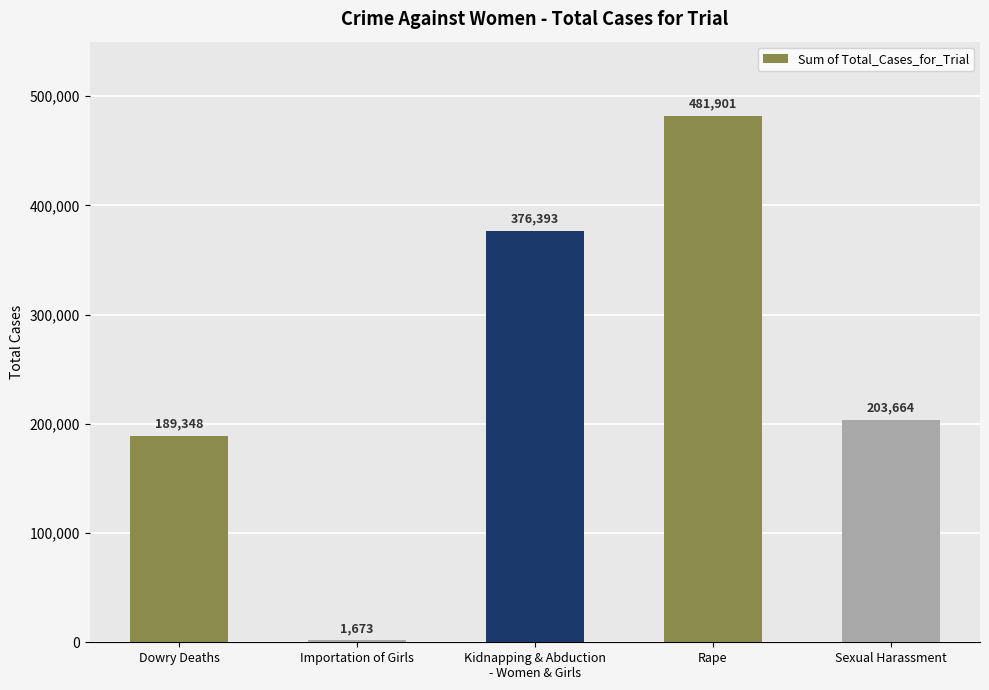

What is the change in value from Importation of Girls to Kidnapping & Abduction
- Women & Girls?

+374720